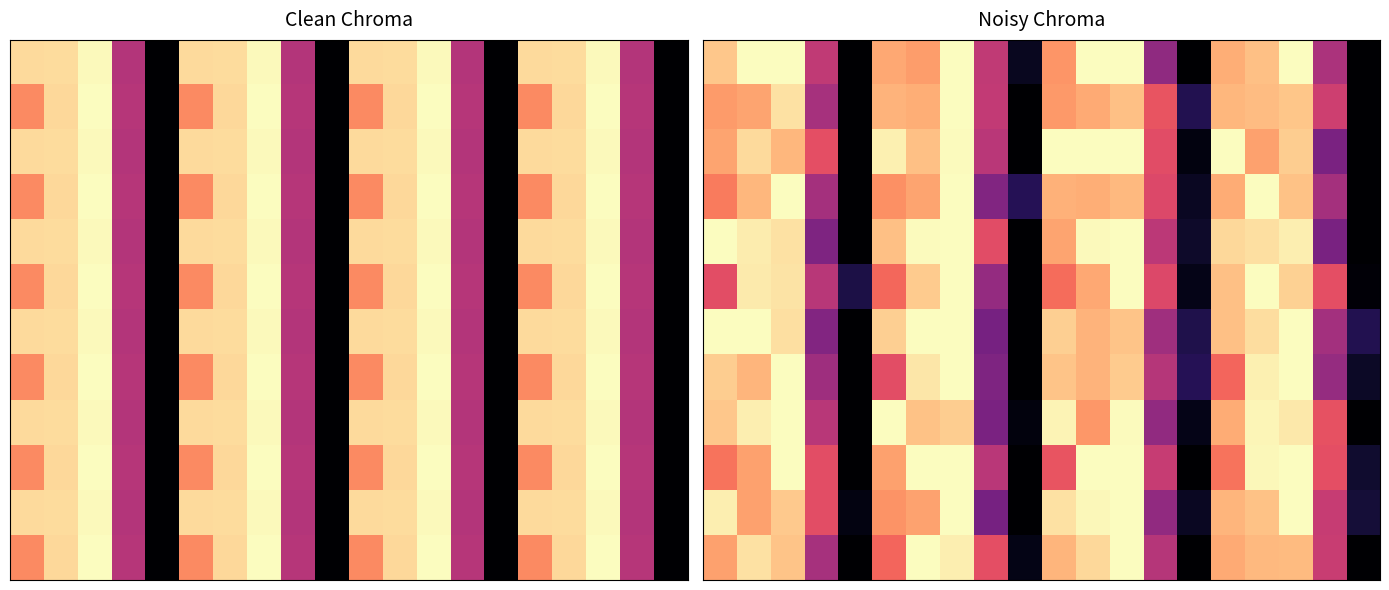

What is the total value across all series at 15?

10.0